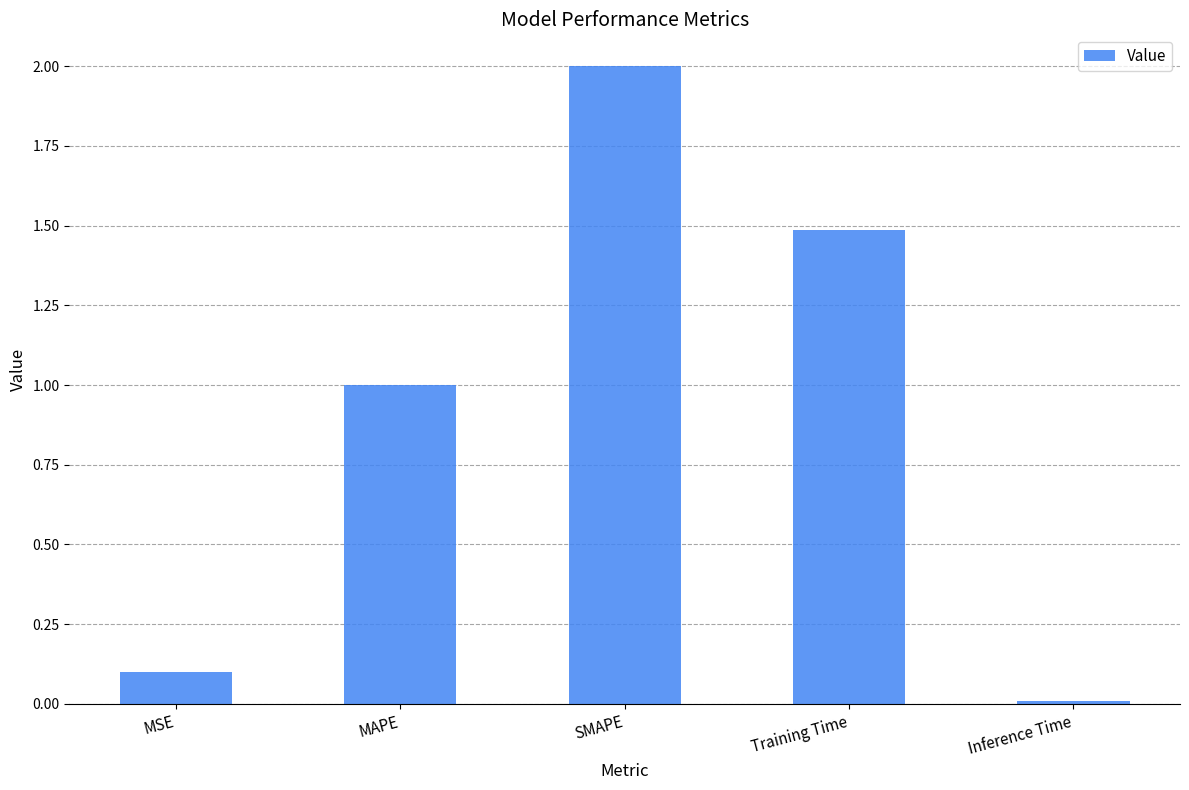

What is the label of the 3rd bar from the left?

SMAPE